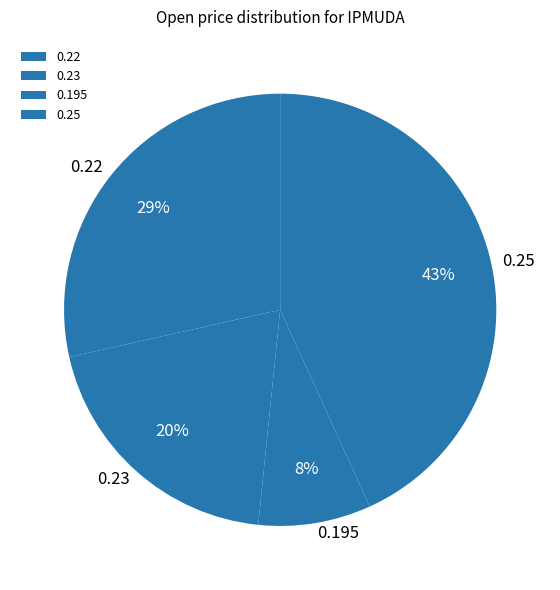

To the nearest percent, what is the difference between the largest and smallest slice percentages?

35%